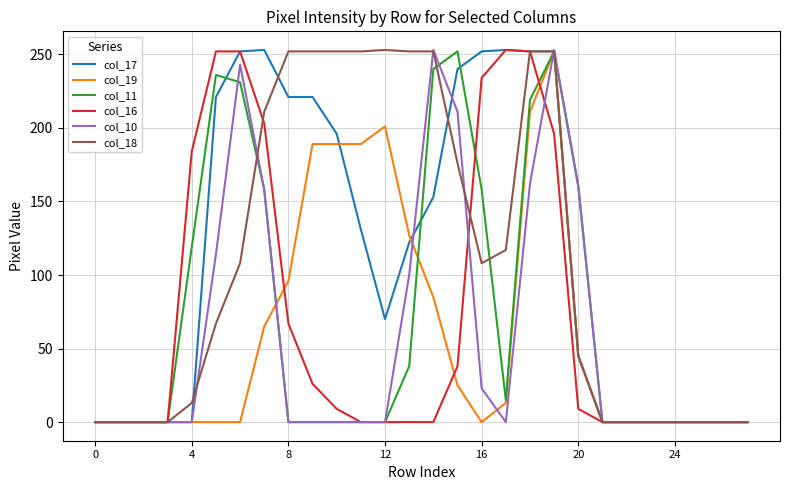

True or false: col_19 has more than 1 interior local peaks.

True